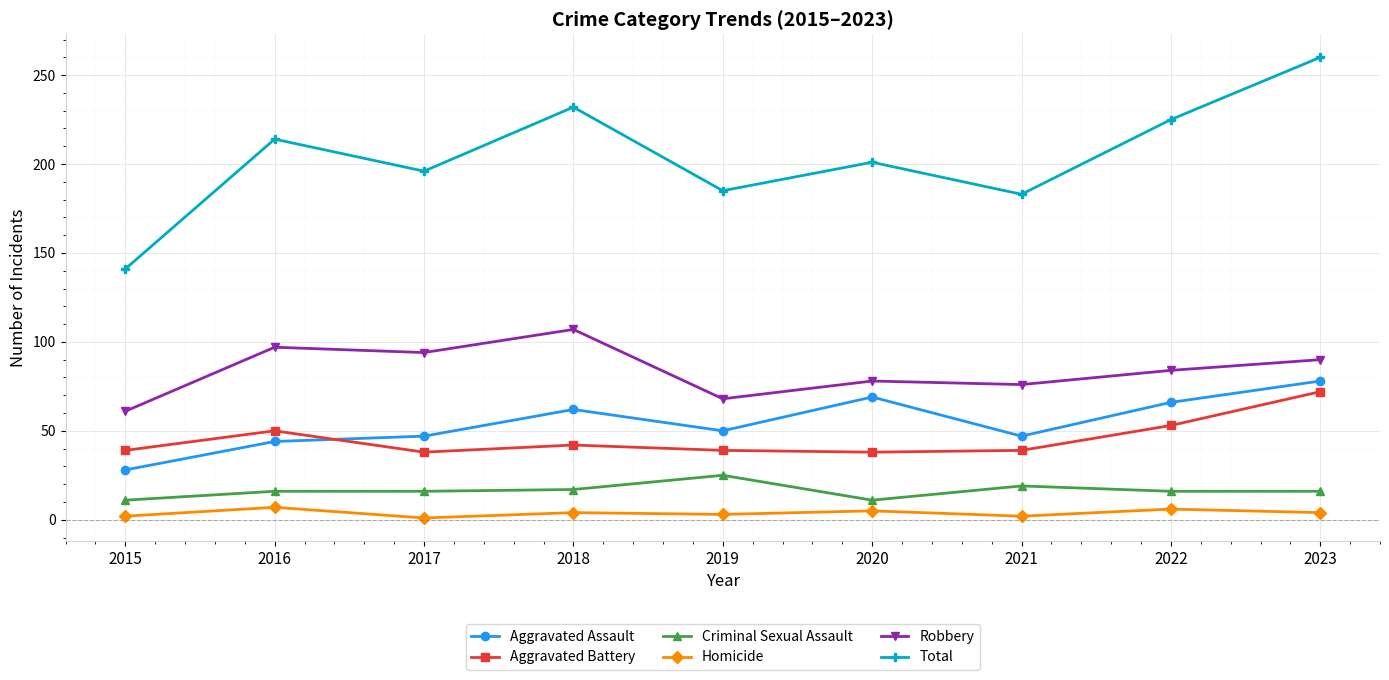

What are all the series names shown in the legend?

Aggravated Assault, Aggravated Battery, Criminal Sexual Assault, Homicide, Robbery, Total